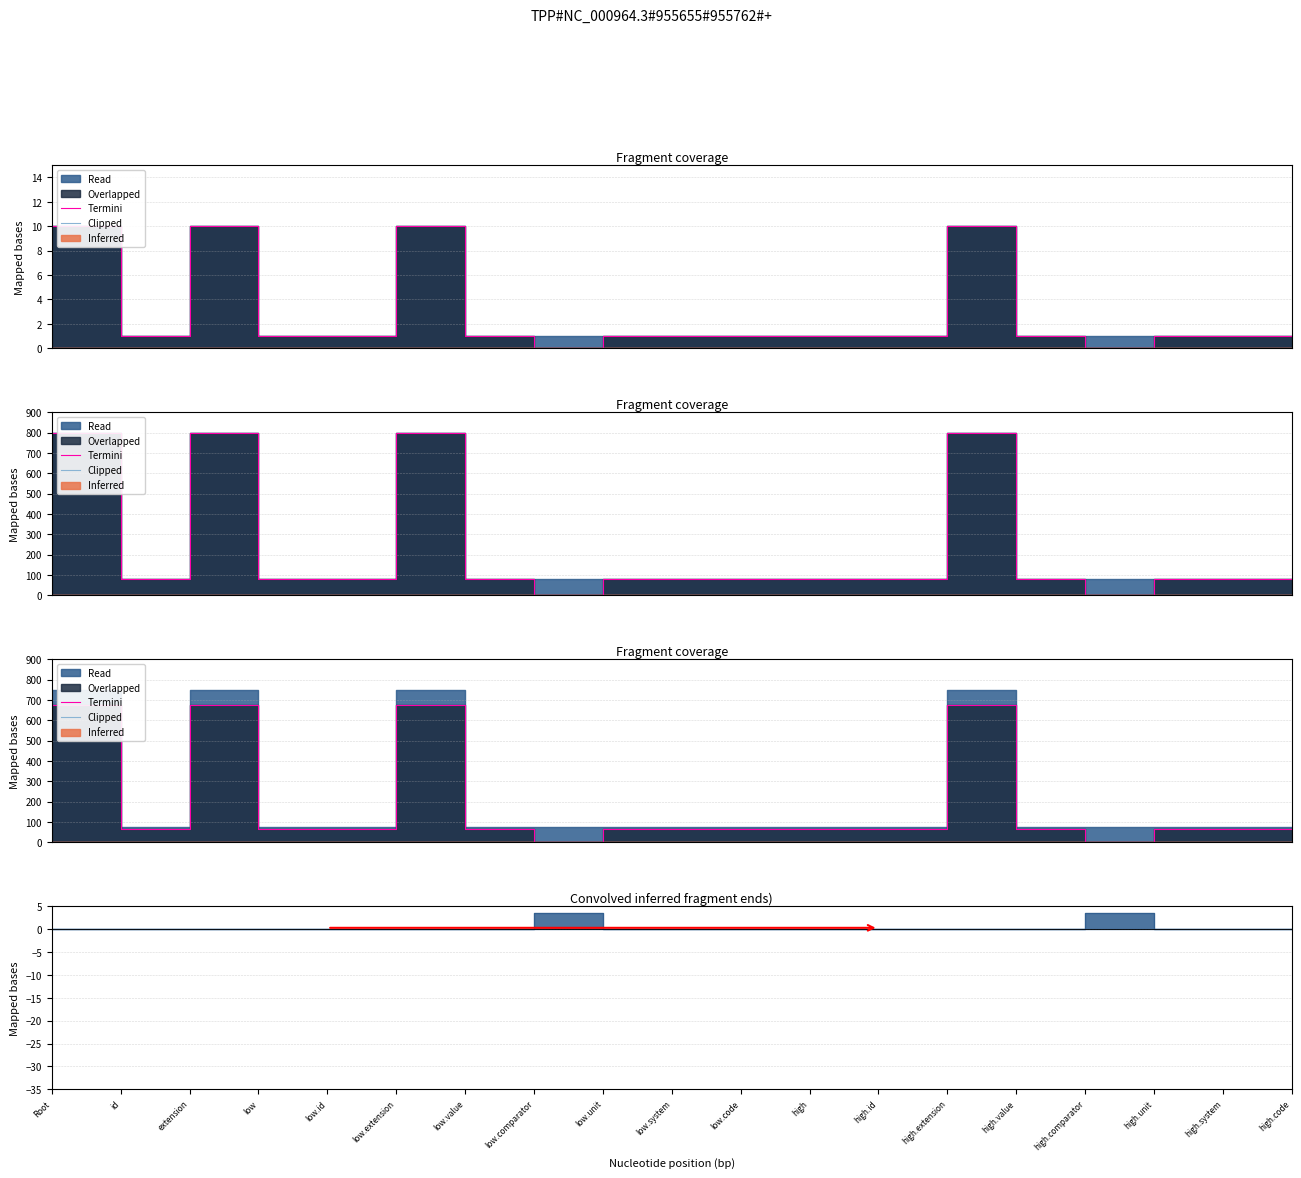

At which category is the sum across all series the highest?

Root